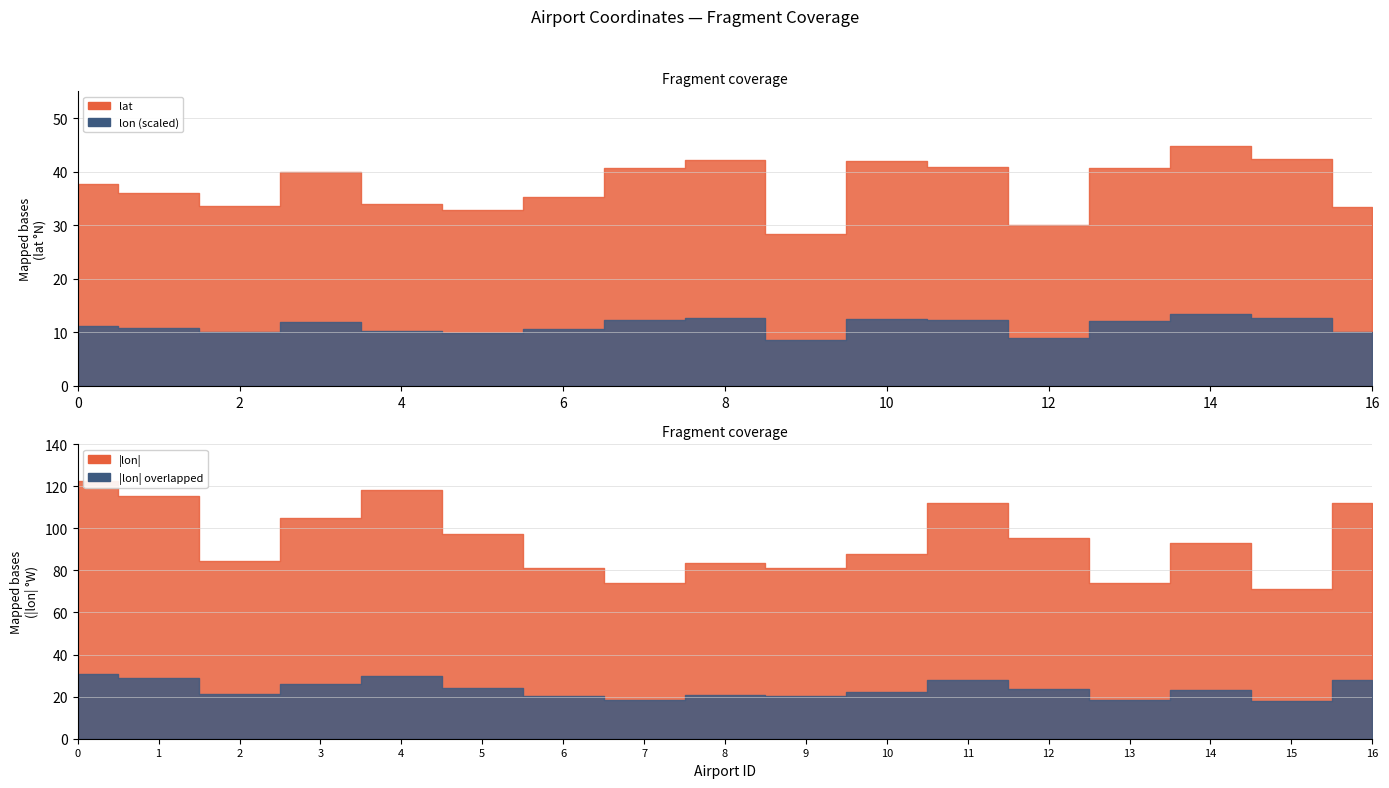

List the labels in order of lat value, smallest first.

9, 12, 5, 16, 2, 4, 6, 1, 0, 3, 13, 7, 11, 10, 8, 15, 14